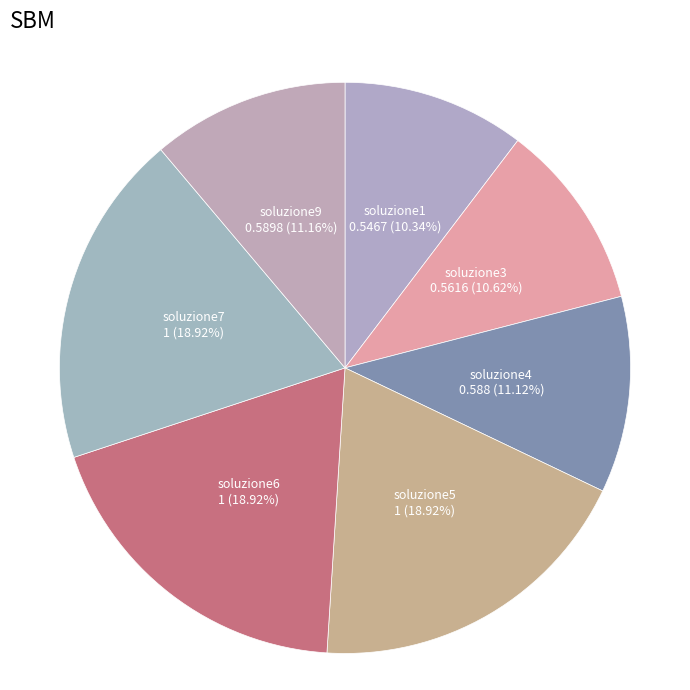

Approximately how many times larger is the value at soluzione1 compared to soluzione3?

1.0